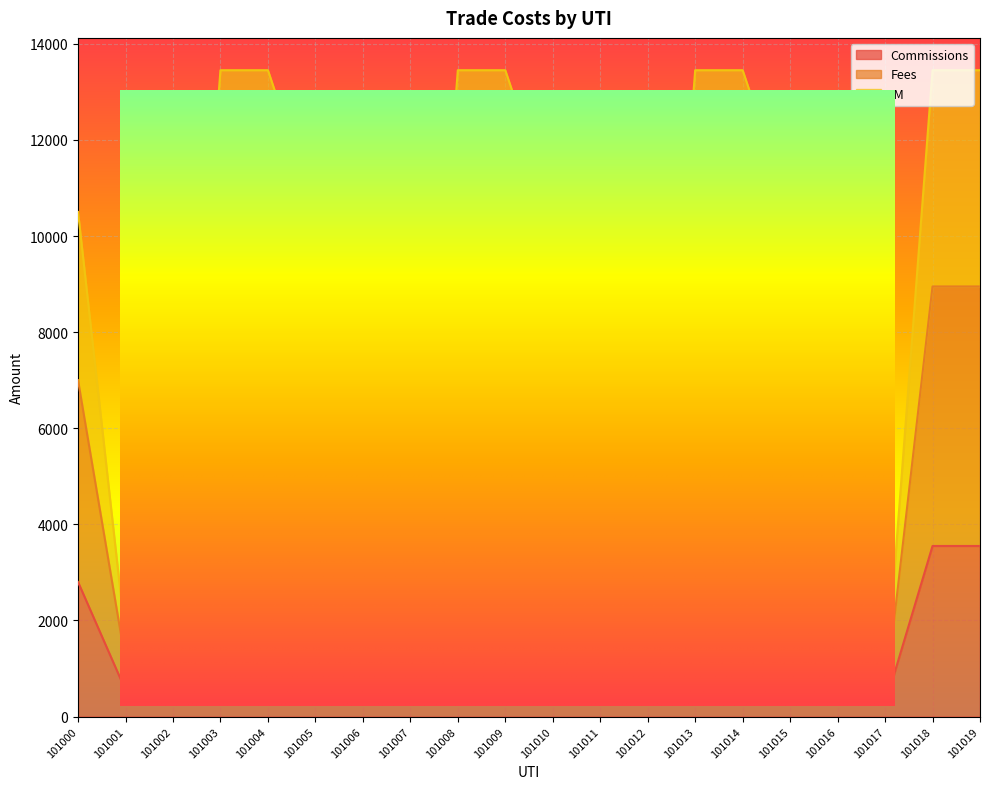

What is the difference between the maximum and second lowest values in the Commissions series?

3300